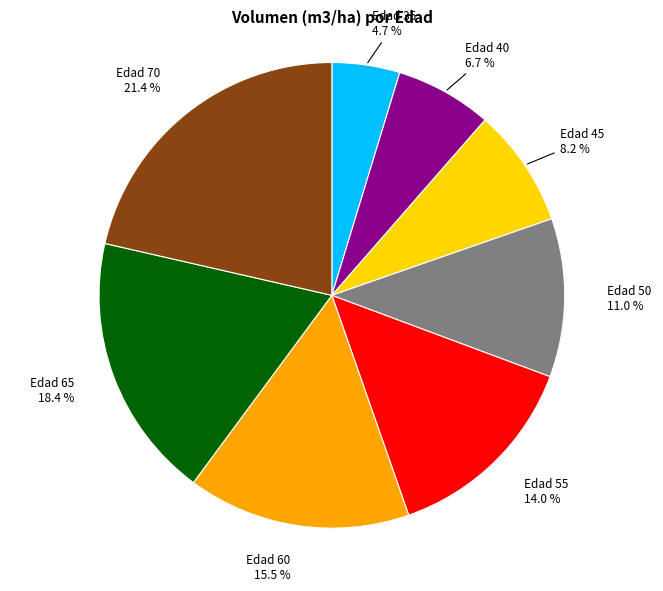

Is there a majority slice in this chart?

No